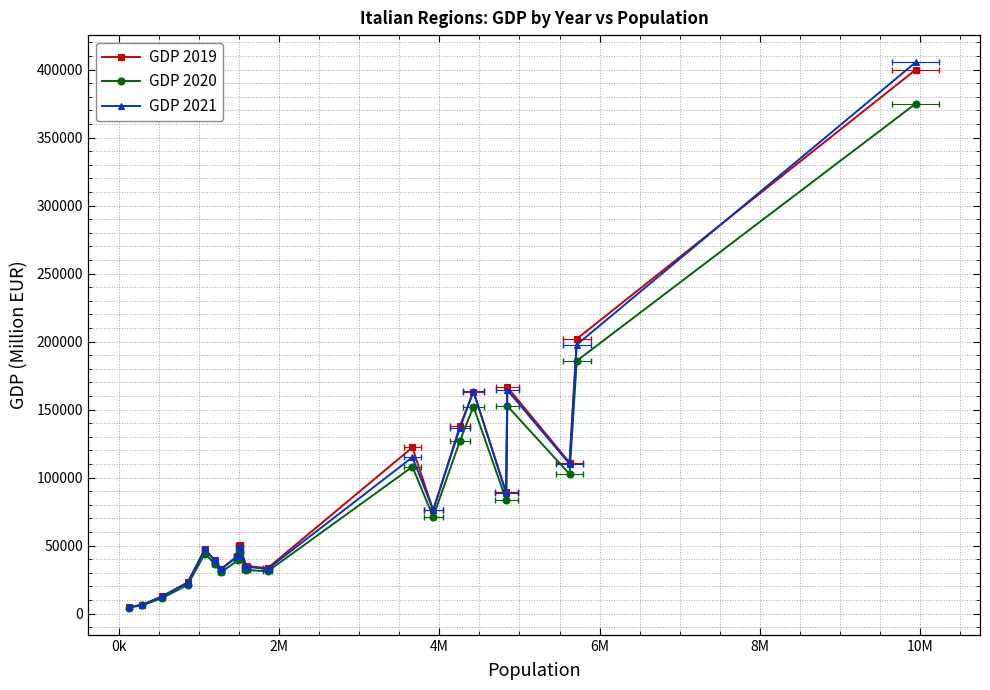

True or false: GDP 2019 and GDP 2020 cross at least once.

False